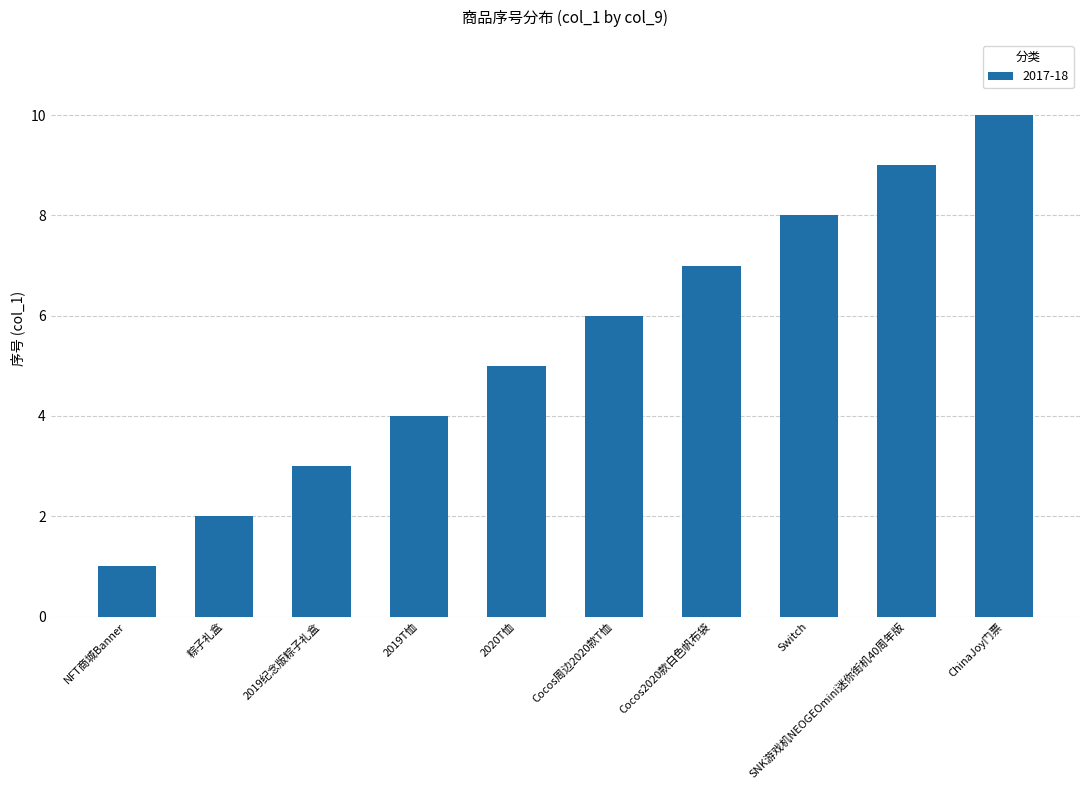

Rank the categories by value from lowest to highest.

NFT商城Banner, 粽子礼盒, 2019纪念版粽子礼盒, 2019T恤, 2020T恤, Cocos周边2020款T恤, Cocos2020款白色帆布袋, Switch, SNK游戏机NEOGEOmini迷你街机40周年版, ChinaJoy门票